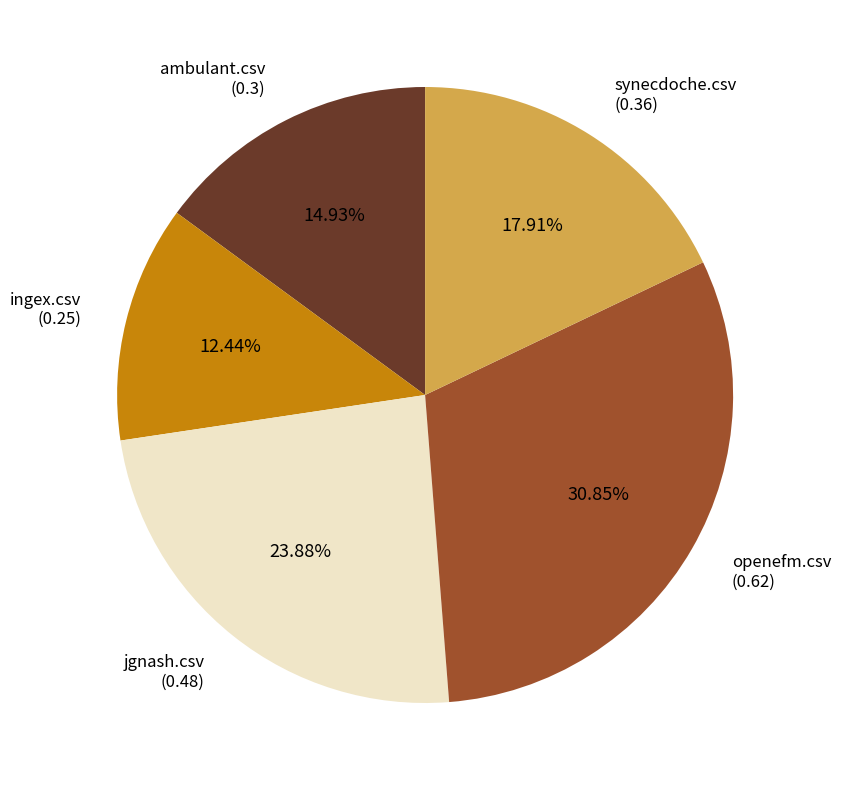

Does any single category account for the majority?

No